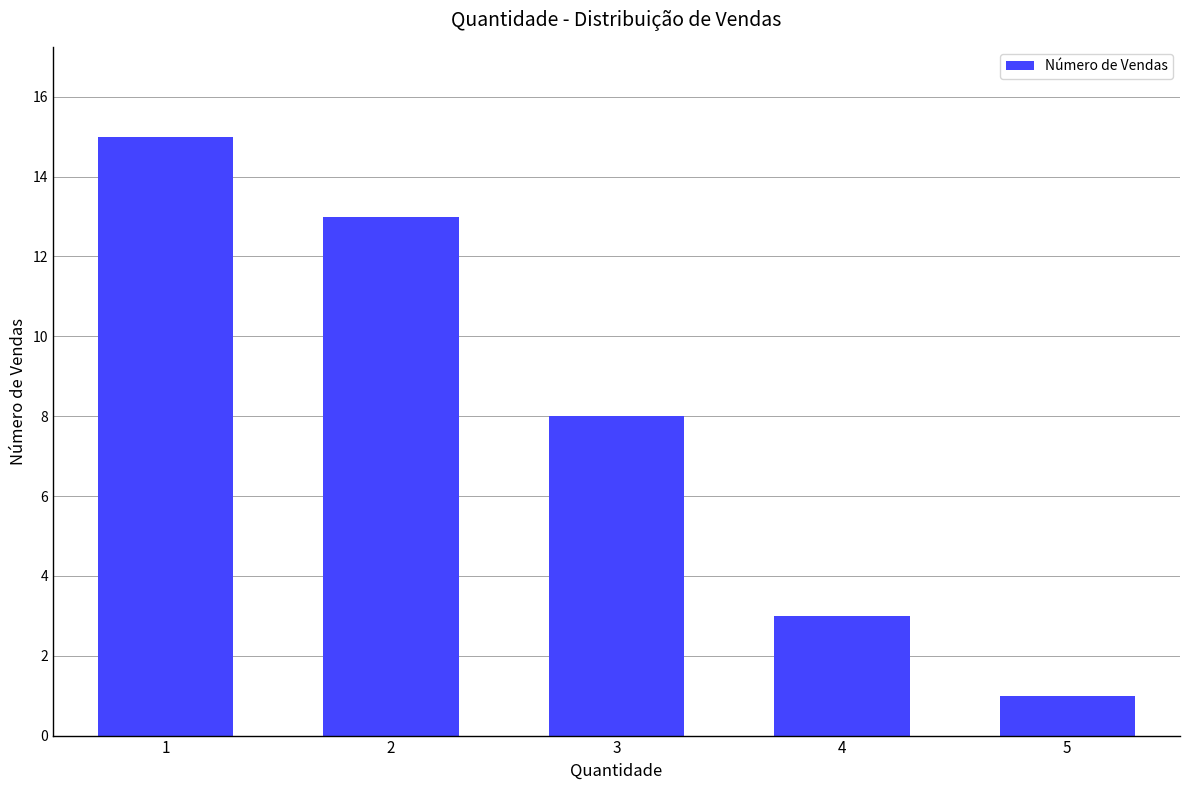

Reading left to right, list all the values displayed in this chart.

1=15	2=13	3=8	4=3	5=1